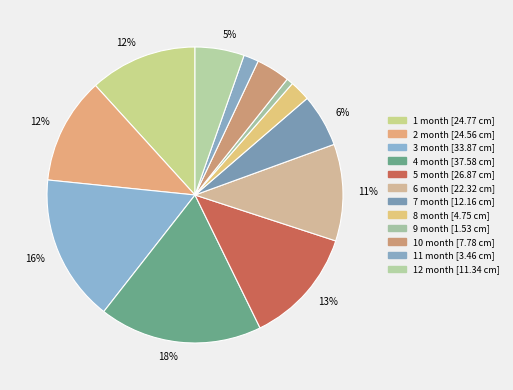

The 1 month slice represents 1% of the pie. True or false?

False